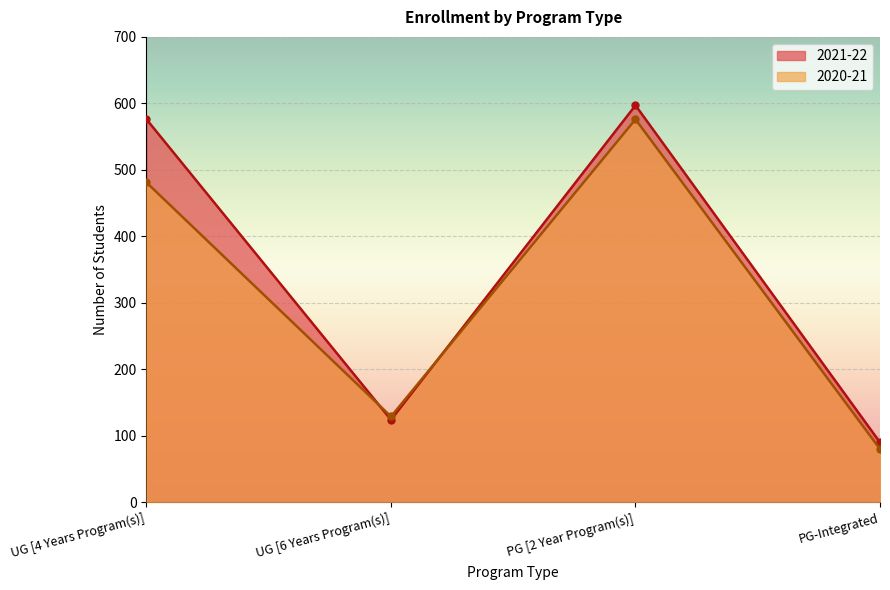

How many interior local peaks does the 2021-22 series have?

1